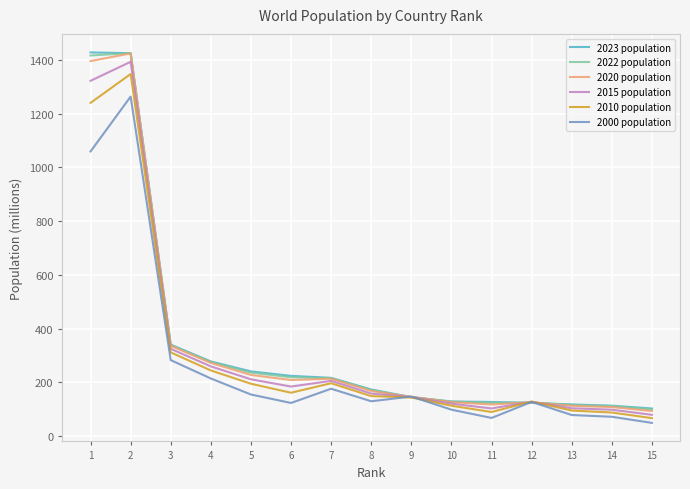

What is the total value across all series at 3?

1932.4